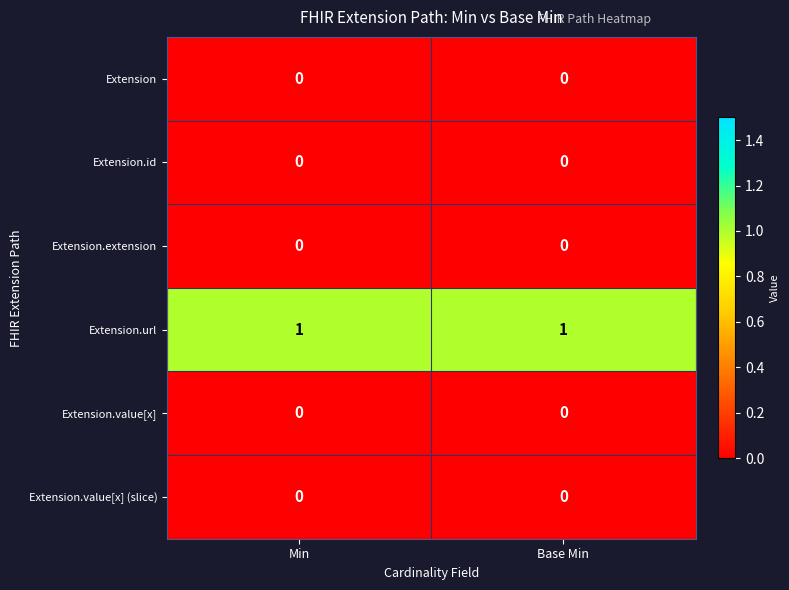

The value of Extension.value[x] (slice) at Min is 0. True or false?

True